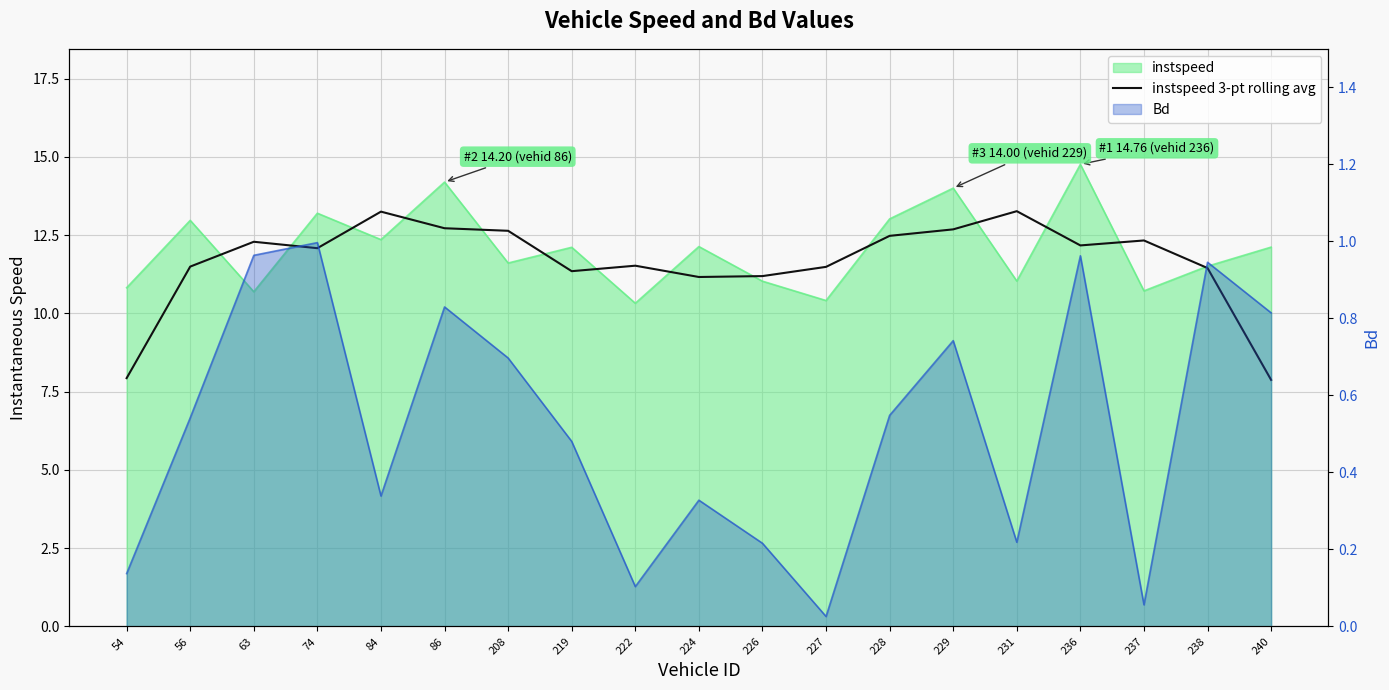

Where is the data nearest to the value 10?

224